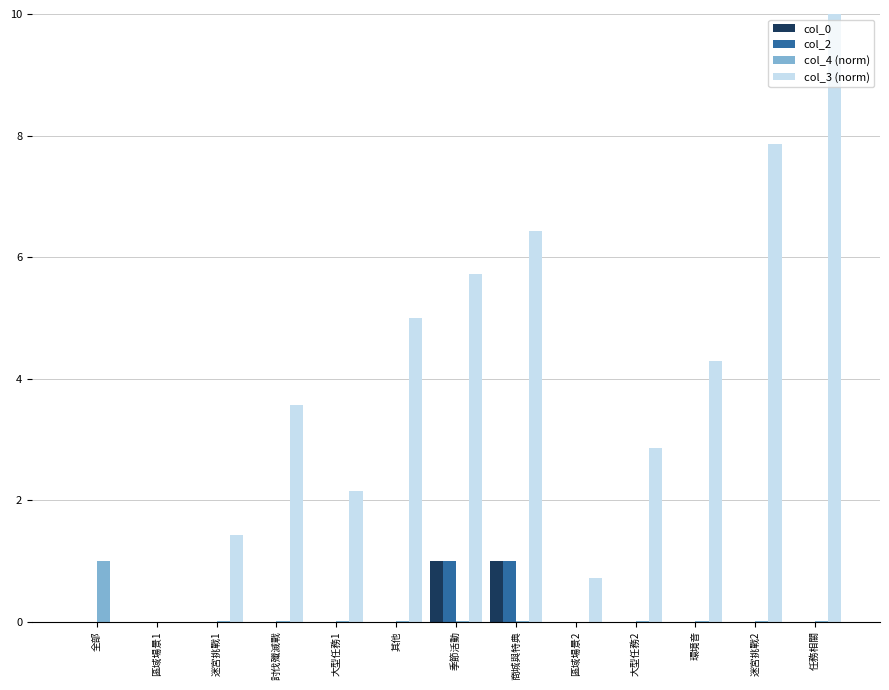

How many data points does each series have?

13